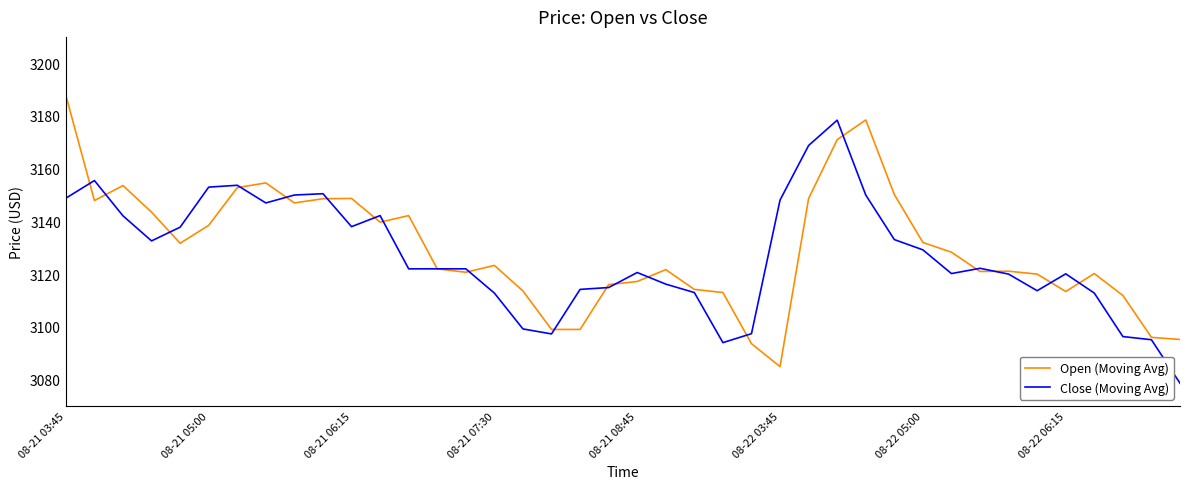

What is the minimum value for Close (Moving Avg)?

3078.6